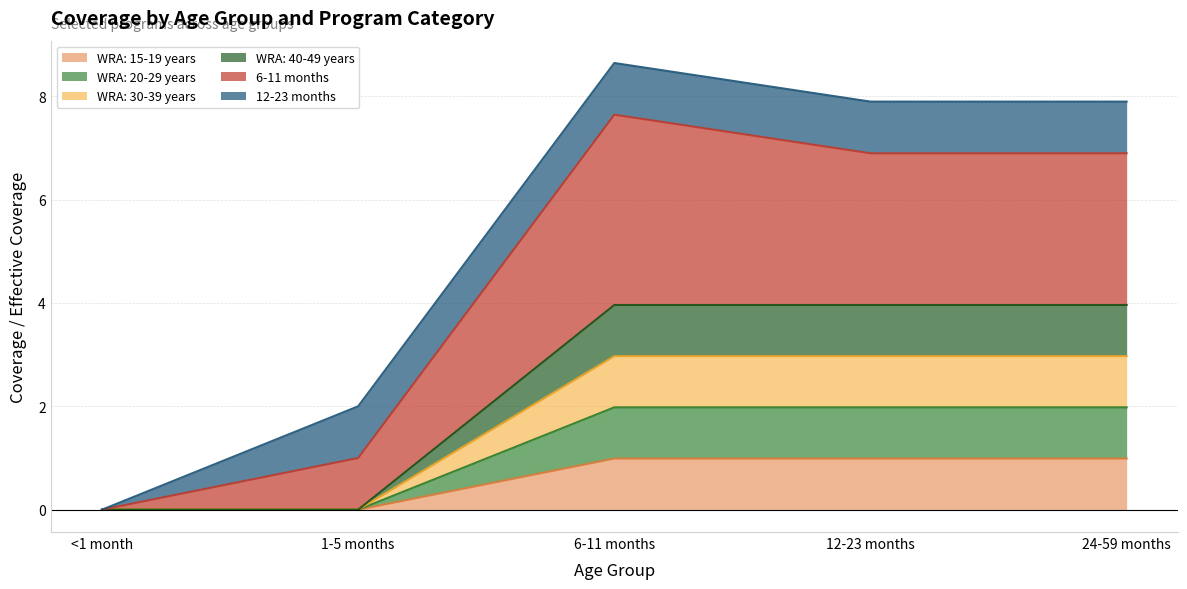

True or false: WRA: 20-29 years and 6-11 months intersect in this chart.

False